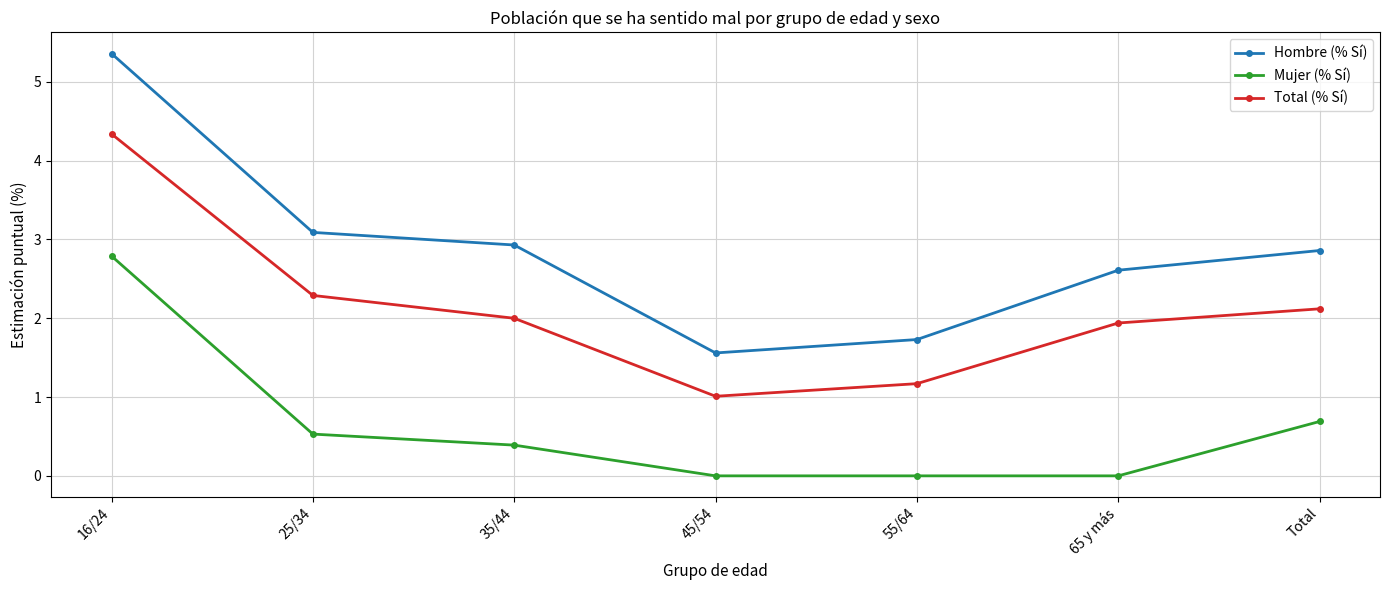

Rank the series by their average value, from lowest to highest.

Mujer (% Sí), Total (% Sí), Hombre (% Sí)